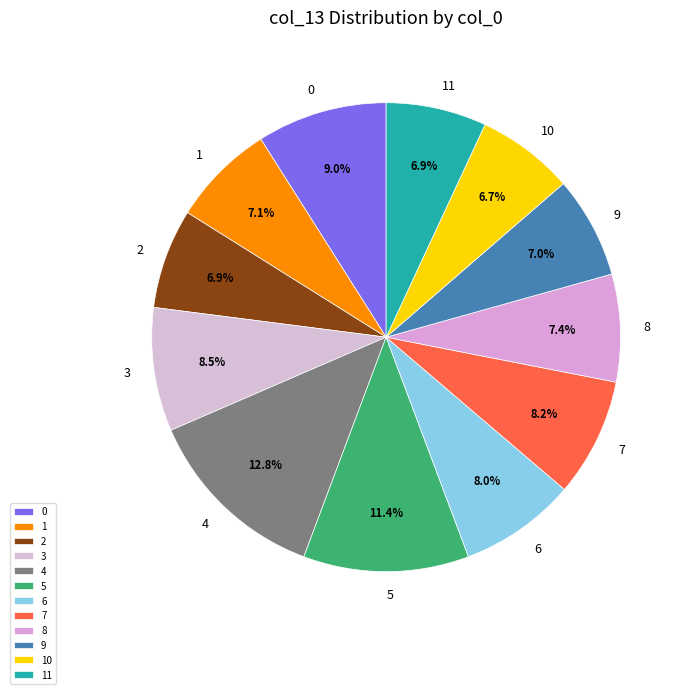

To the nearest percent, what is the difference between the largest and smallest slice percentages?

6%